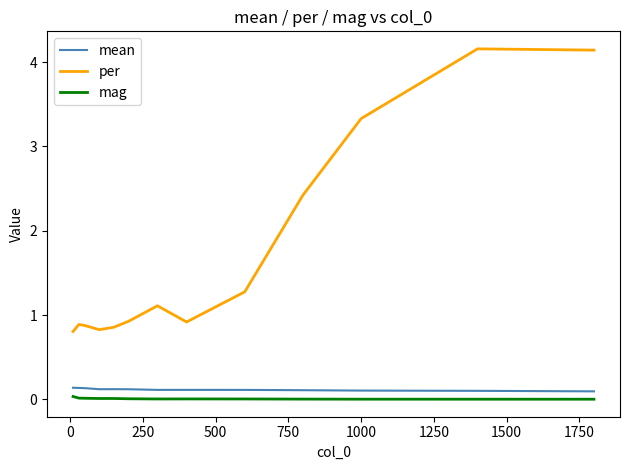

What is the highest value of the per series?

4.2